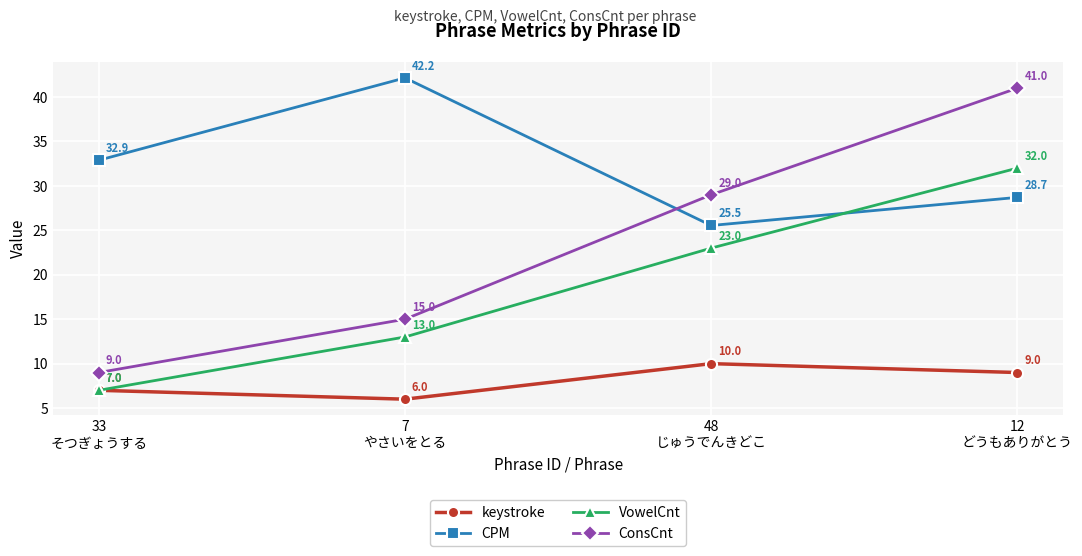

What is the sum of the CPM values at 48
じゅうでんきどこ and 7
やさいをとる?

67.7